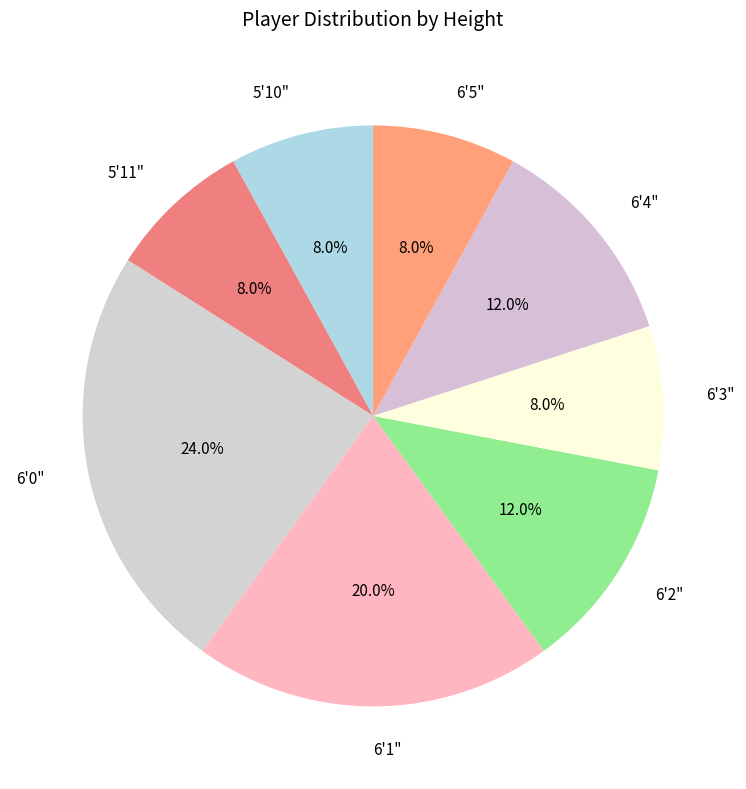

Does any single category account for the majority?

No